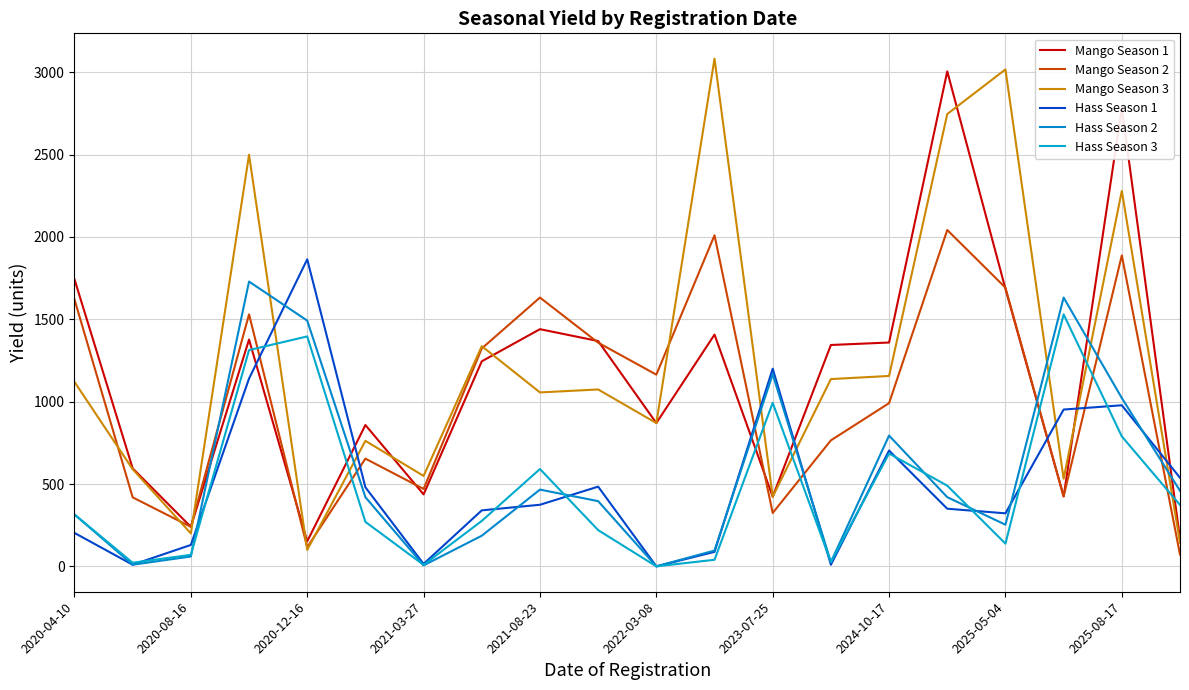

At which category does Hass Season 1 reach its first local peak?

2020-12-16